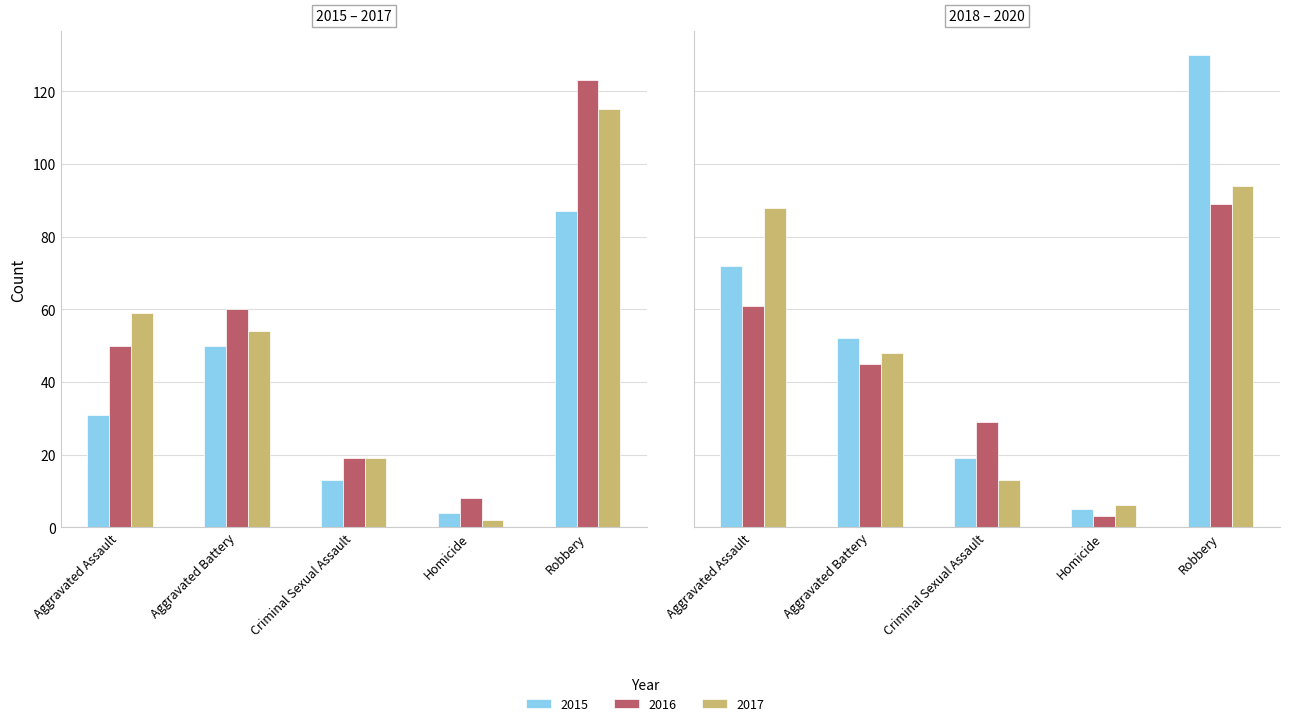

Reading left to right, transcribe all the data shown in this chart.

2015: Aggravated Assault=31	Aggravated Battery=50	Criminal Sexual Assault=13	Homicide=4	Robbery=87
2016: Aggravated Assault=50	Aggravated Battery=60	Criminal Sexual Assault=19	Homicide=8	Robbery=123
2017: Aggravated Assault=59	Aggravated Battery=54	Criminal Sexual Assault=19	Homicide=2	Robbery=115
2018: Aggravated Assault=72	Aggravated Battery=52	Criminal Sexual Assault=19	Homicide=5	Robbery=130
2019: Aggravated Assault=61	Aggravated Battery=45	Criminal Sexual Assault=29	Homicide=3	Robbery=89
2020: Aggravated Assault=88	Aggravated Battery=48	Criminal Sexual Assault=13	Homicide=6	Robbery=94